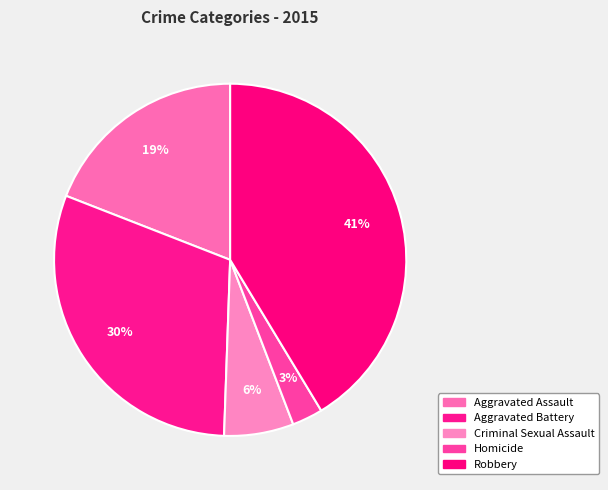

How many slices are in this pie chart?

5